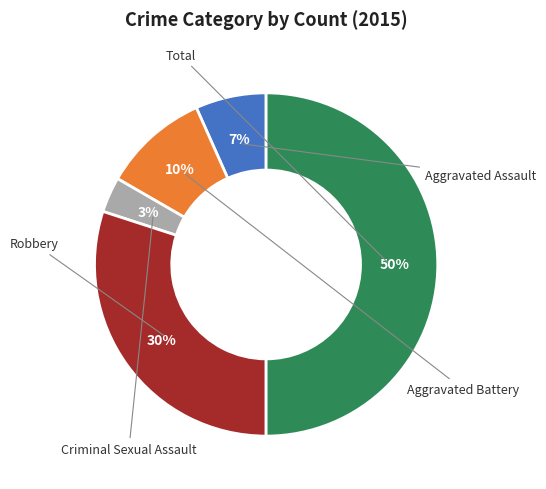

Count the number of slices in the pie.

5